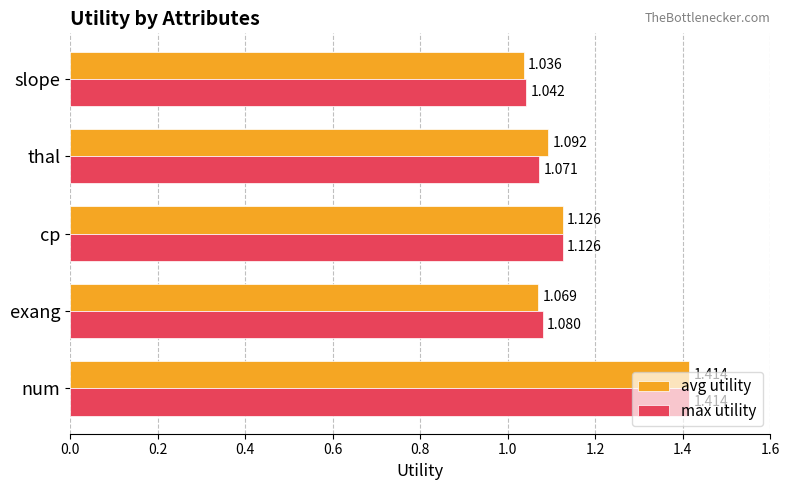

Which series has the largest total across all categories?

avg utility